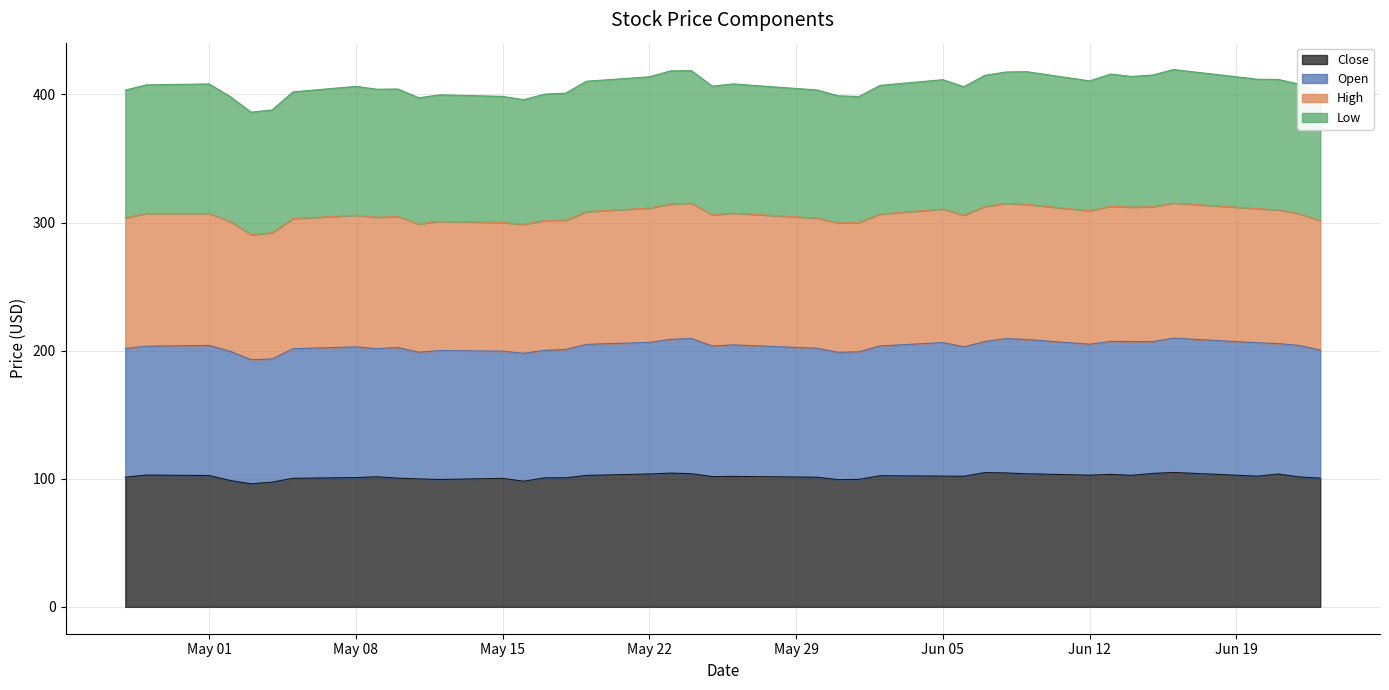

True or false: Low and Close intersect in this chart.

False